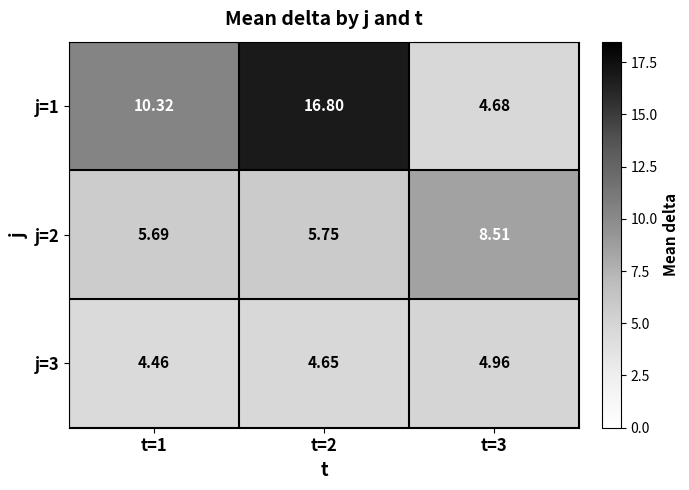

Count the number of categories in the chart.

3